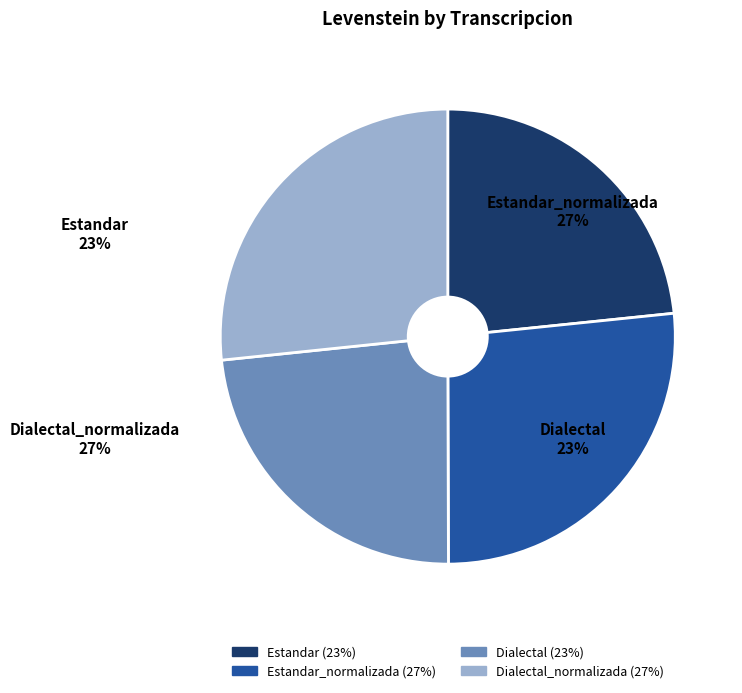

Is there any slice that represents more than half of the pie?

No